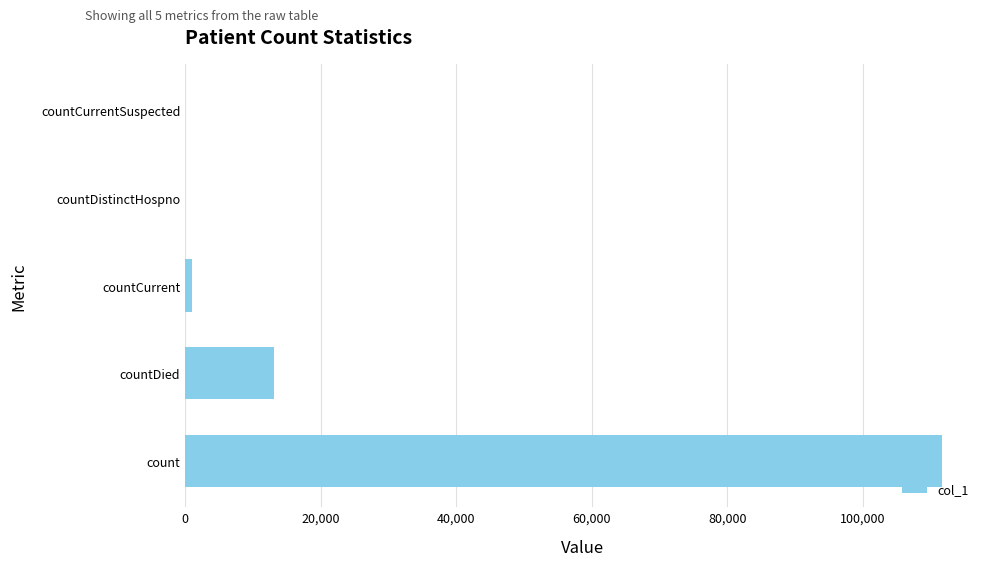

At which label is the value closest to 55854?

countDied